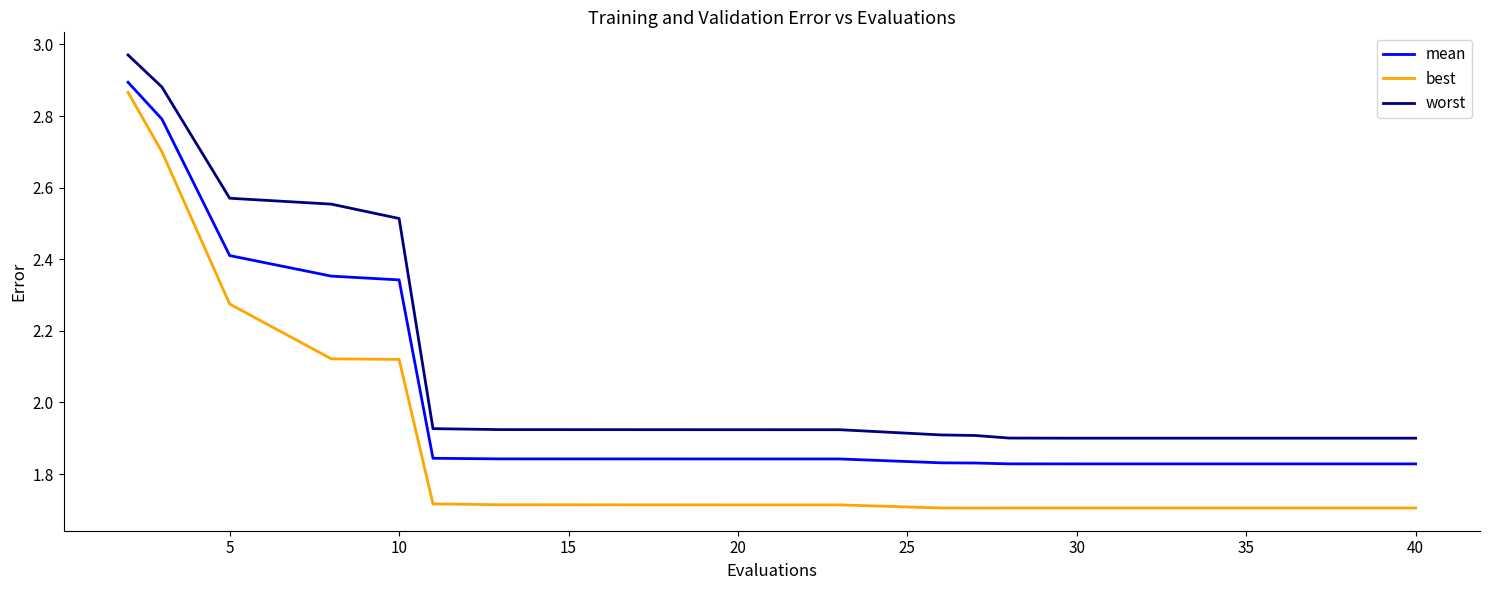

Rank the series by their average value, from highest to lowest.

worst, mean, best